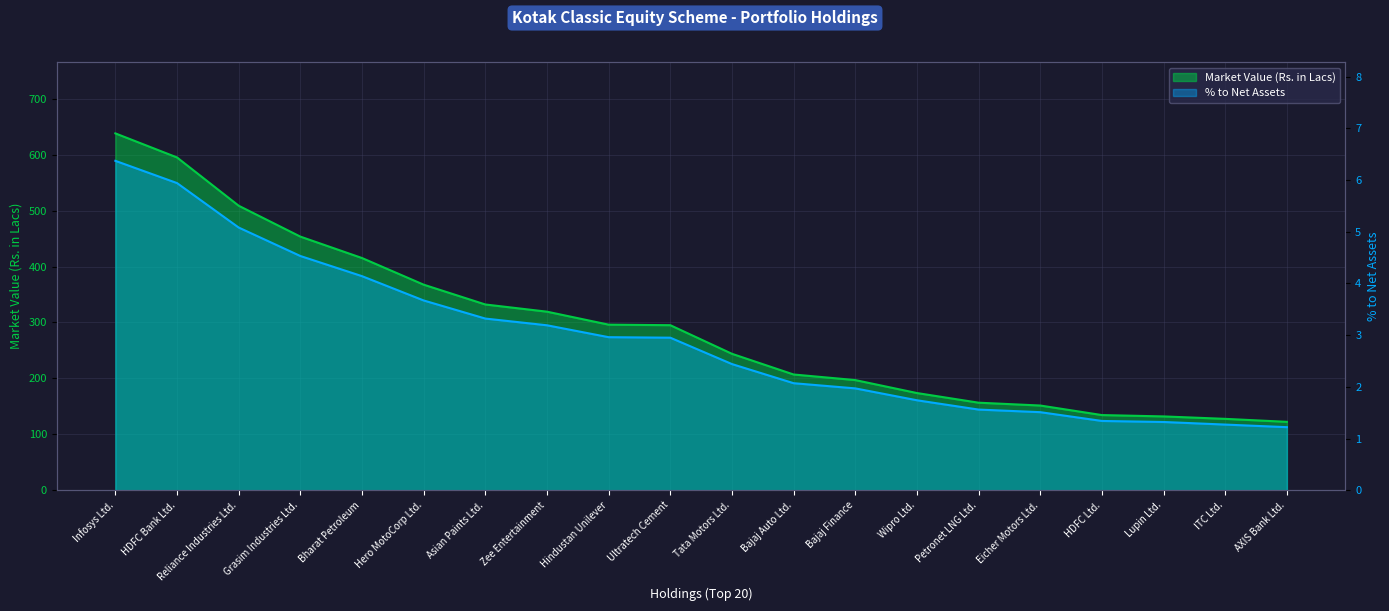

What position from the left is Grasim Industries Ltd.?

4